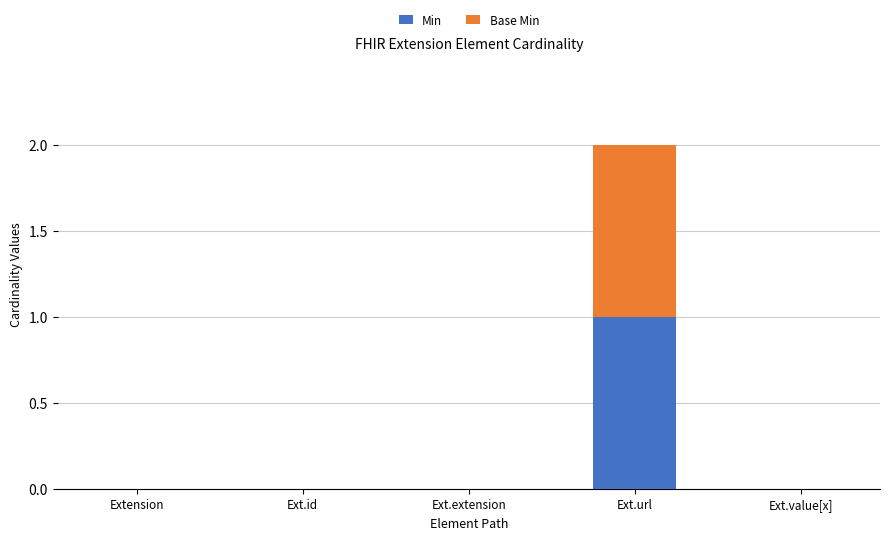

Which category has the highest value in the Min series?

Ext.url